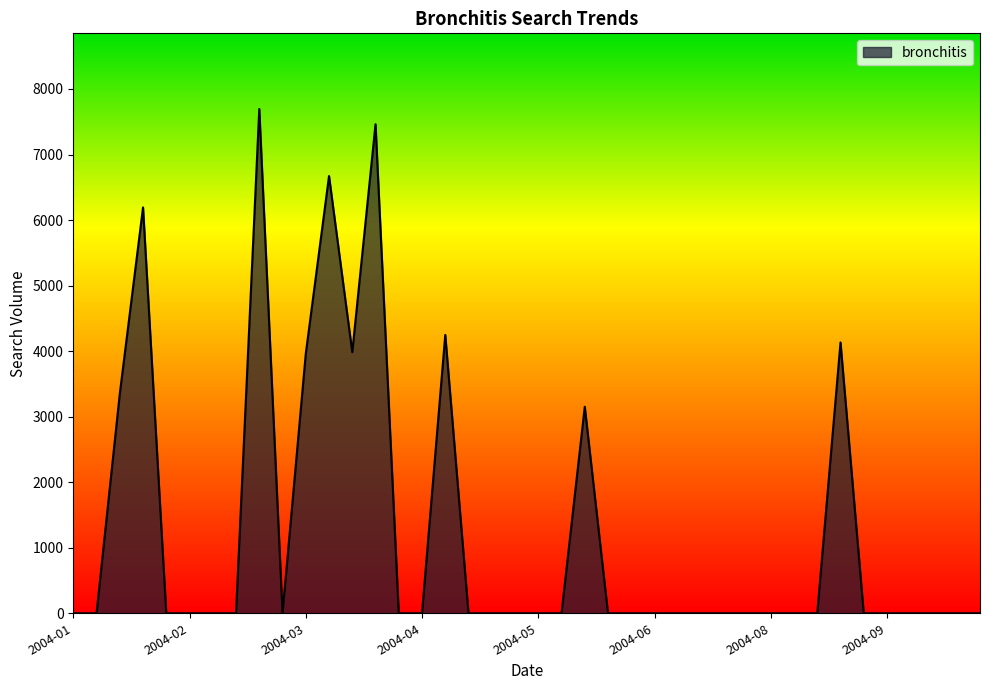

What is the maximum value shown in the chart?

7694.6